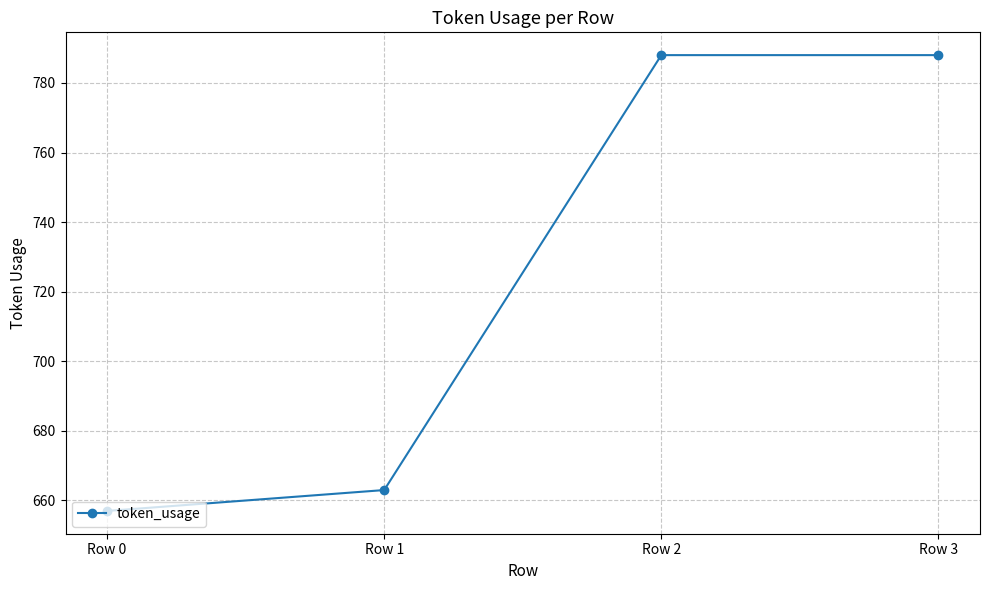

What is the ratio of the value at Row 3 to the value at Row 0?

1.2